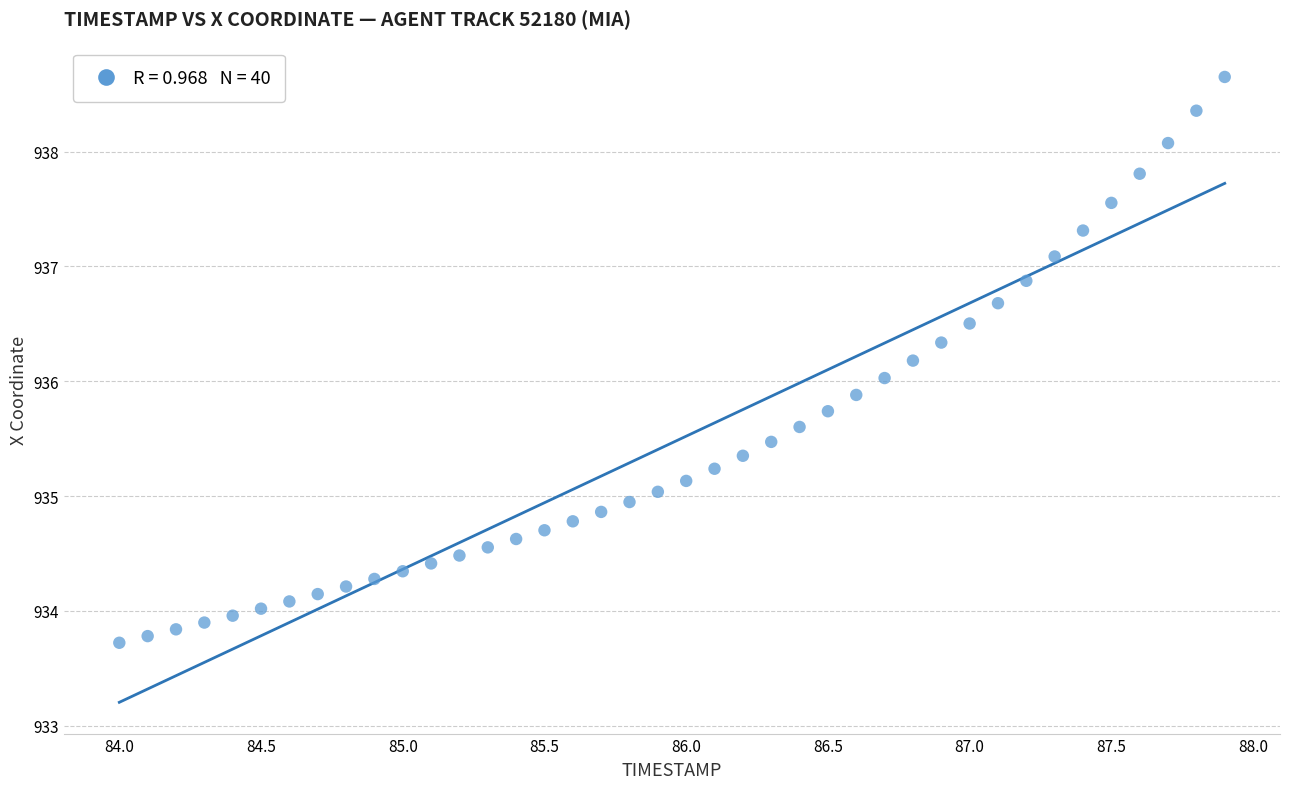

What is the range of X values (max minus min)?

3.9